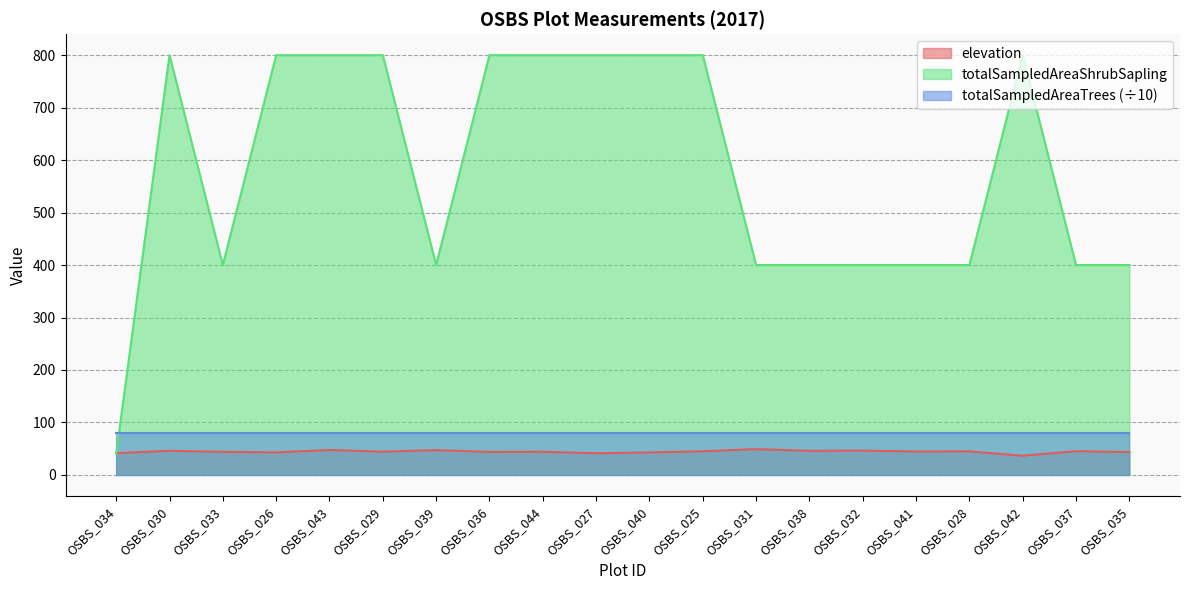

What is the minimum value for elevation?

36.6